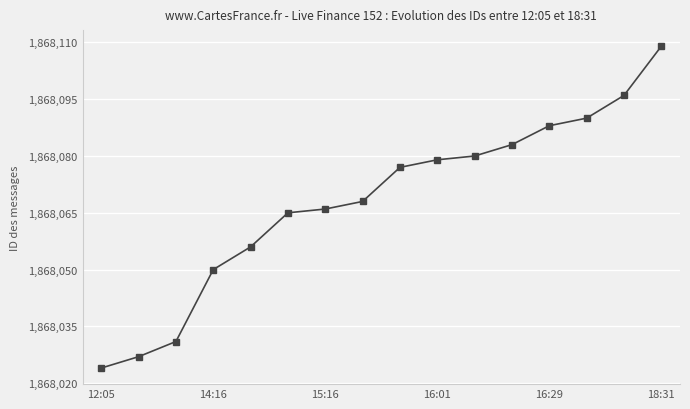

What is the value of the 11th point from the left?

1868080